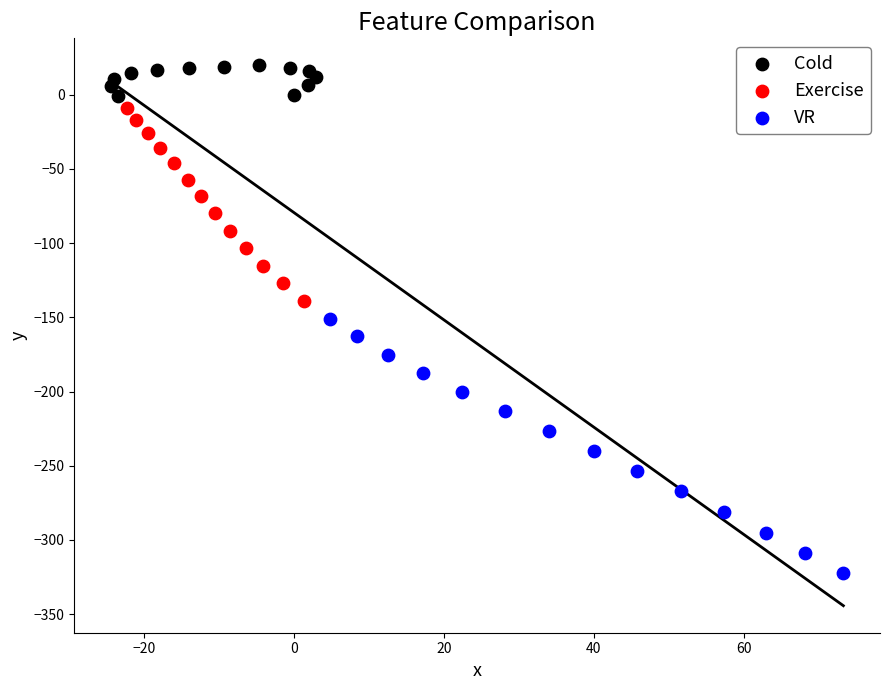

Which series contains the highest Y value?

Cold